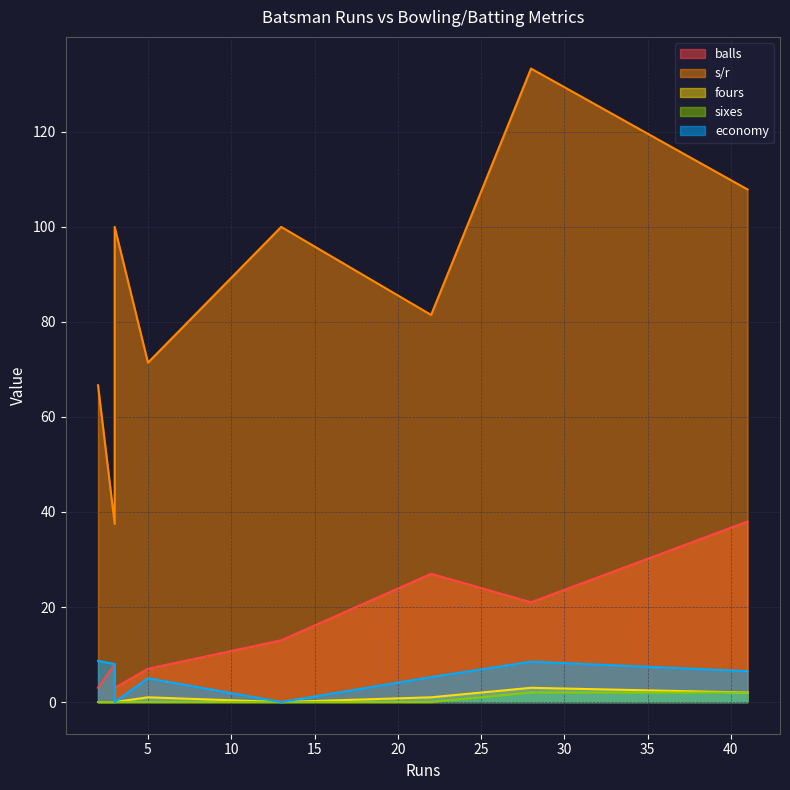

What is the maximum value for economy?

8.7